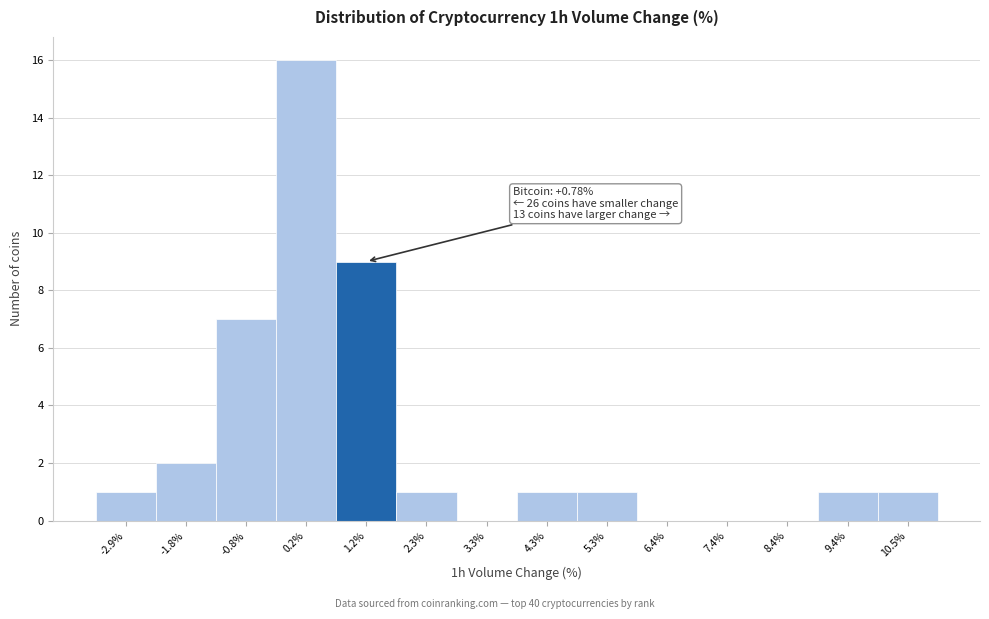

Over which range of the x-axis is the bar tallest?

-0.4 to 0.8